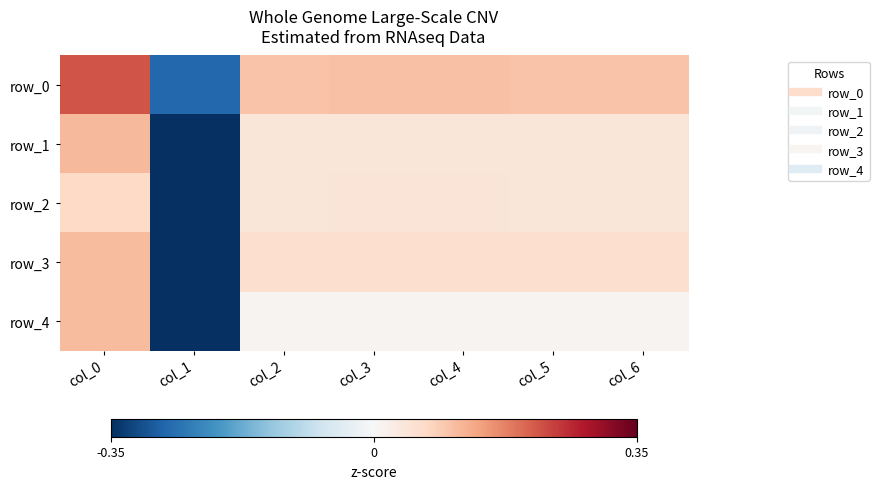

How many values in the row_0 series exceed 0?

6